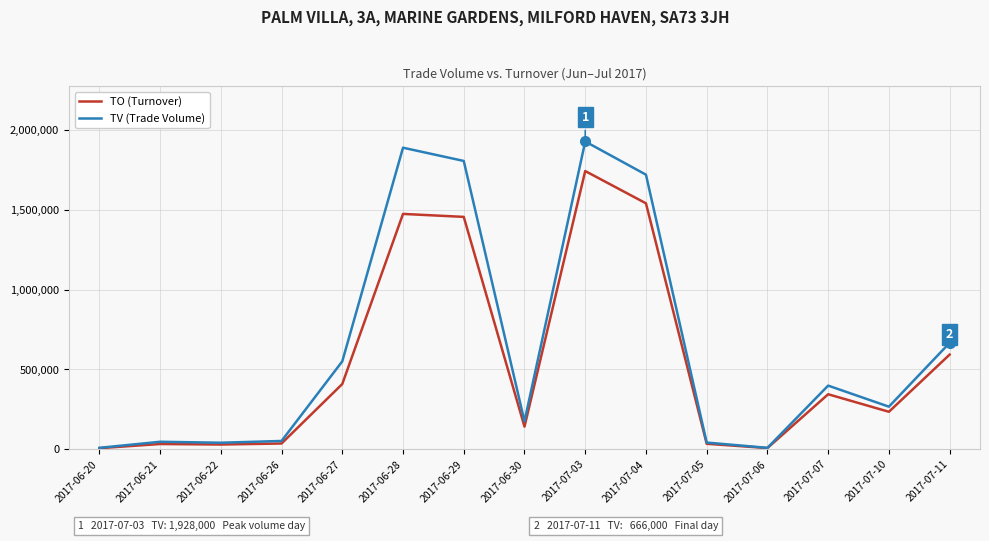

At which category is the sum across all series the highest?

2017-07-03